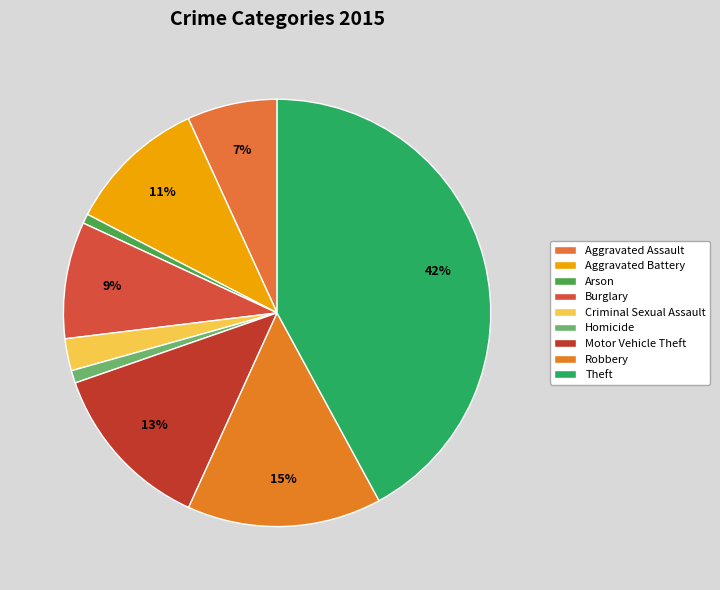

Which slice is the smallest?

Arson